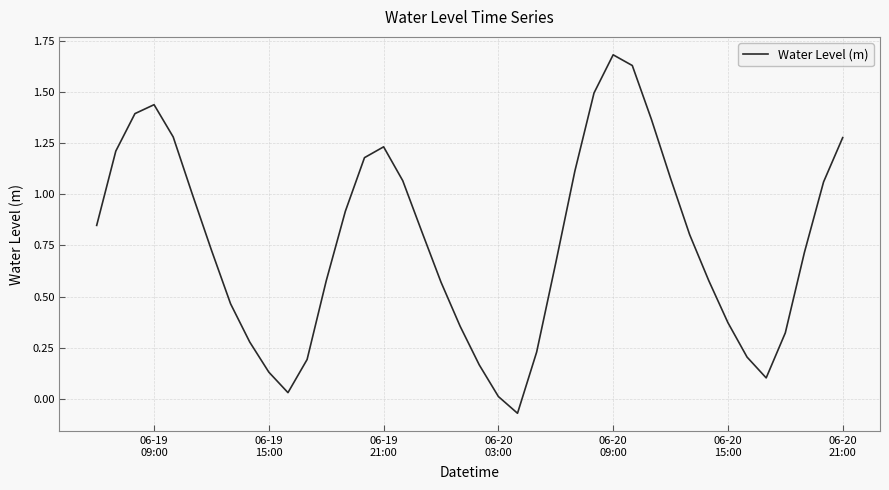

What is the difference between the maximum and minimum values?

1.8